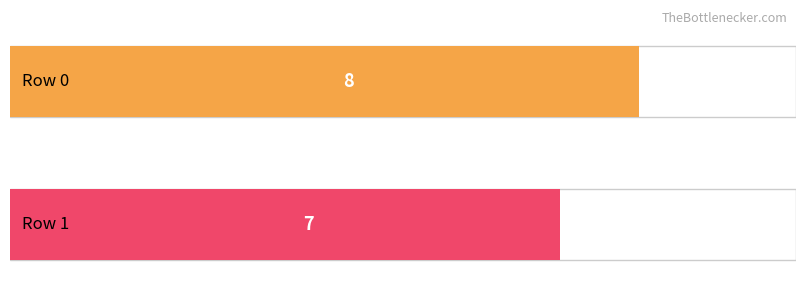

What is the value of the 1st bar from the left?

8